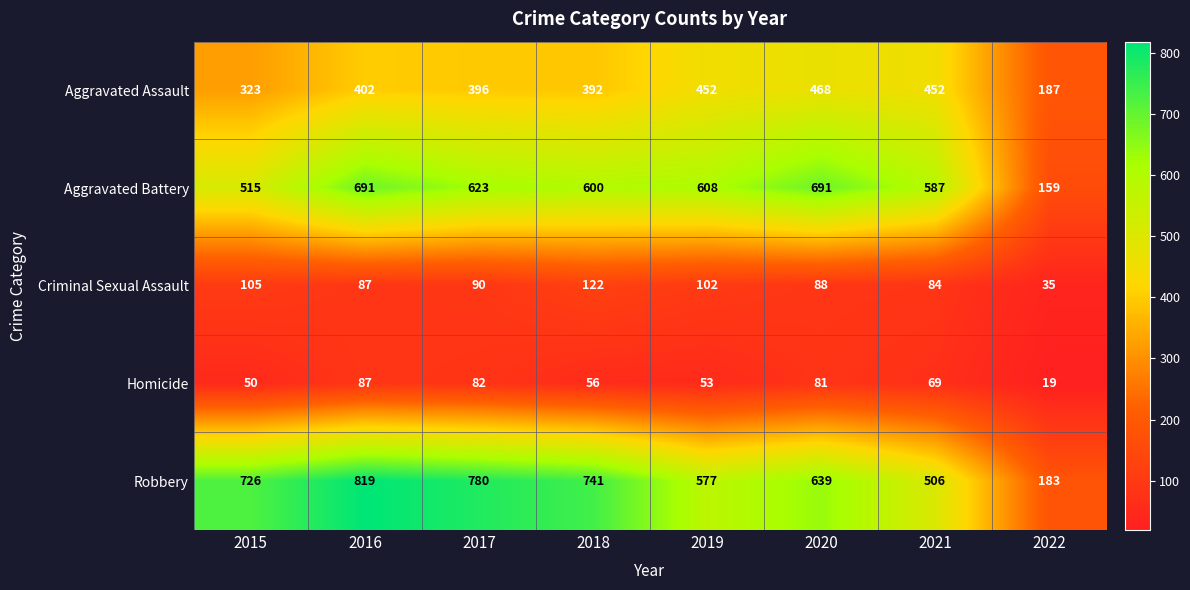

At how many categories does at least one series exceed 459?

7